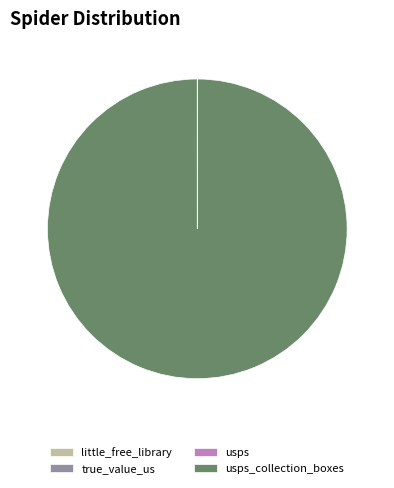

Is there any slice that represents more than half of the pie?

Yes